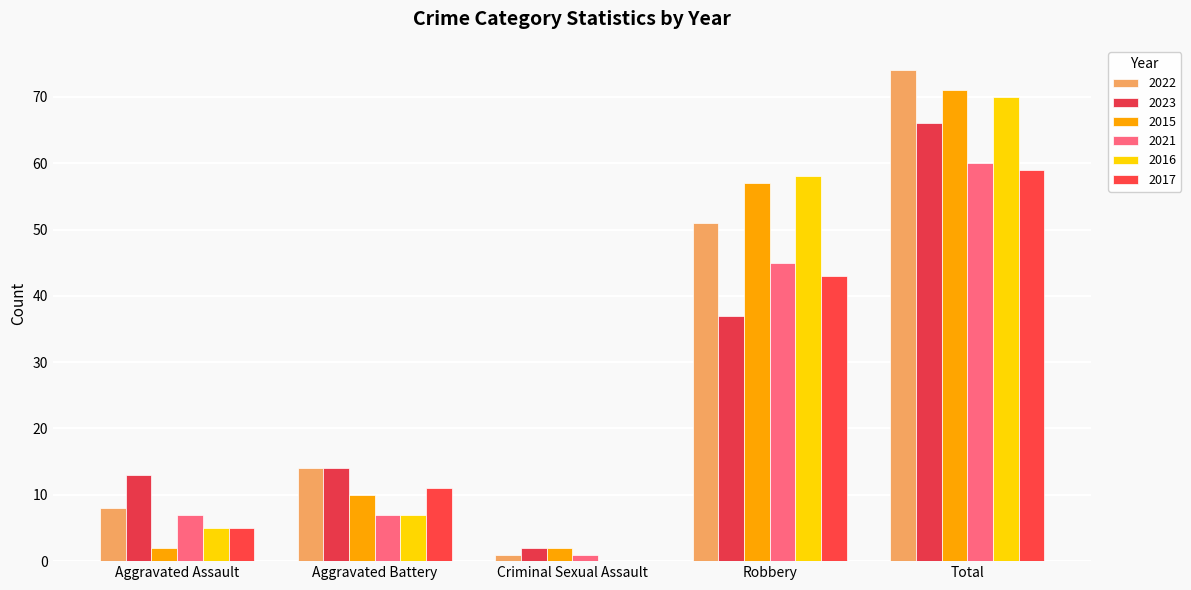

At which category does the chart reach its minimum across all series?

Criminal Sexual Assault